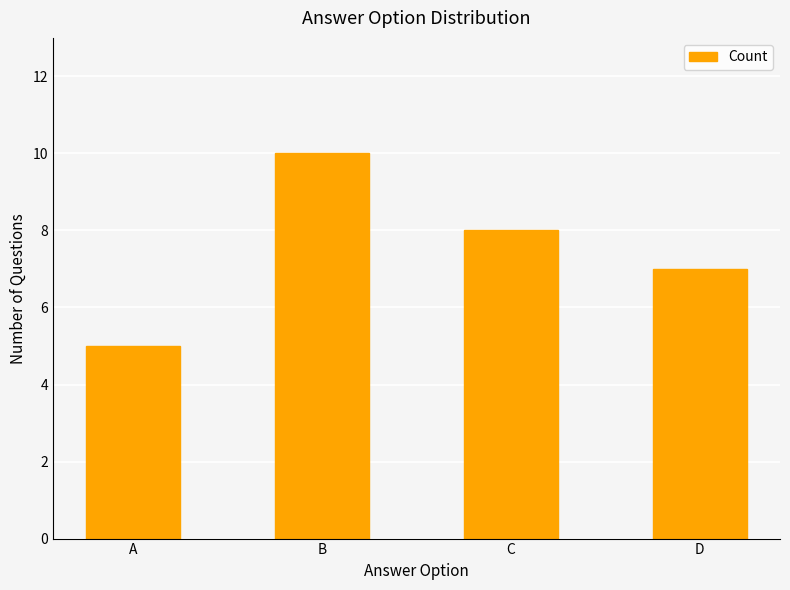

Reading right to left, extract all data points from this chart.

7	8	10	5